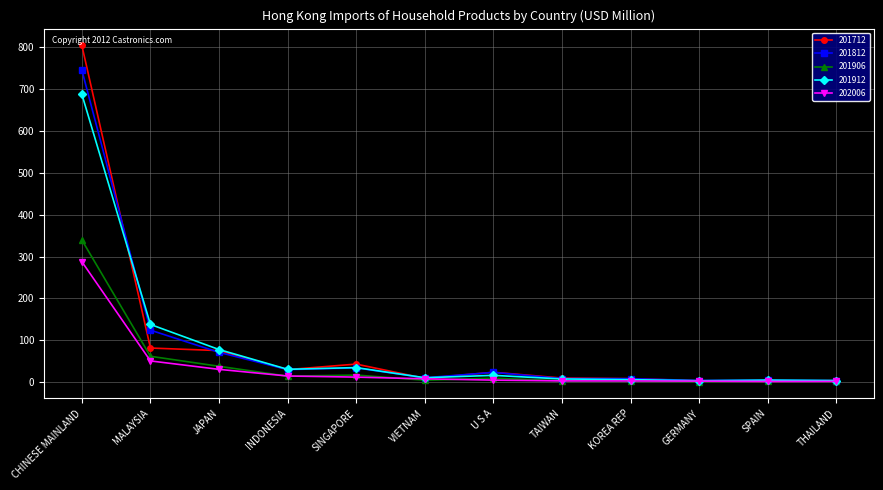

At which category is the sum across all series the highest?

CHINESE MAINLAND